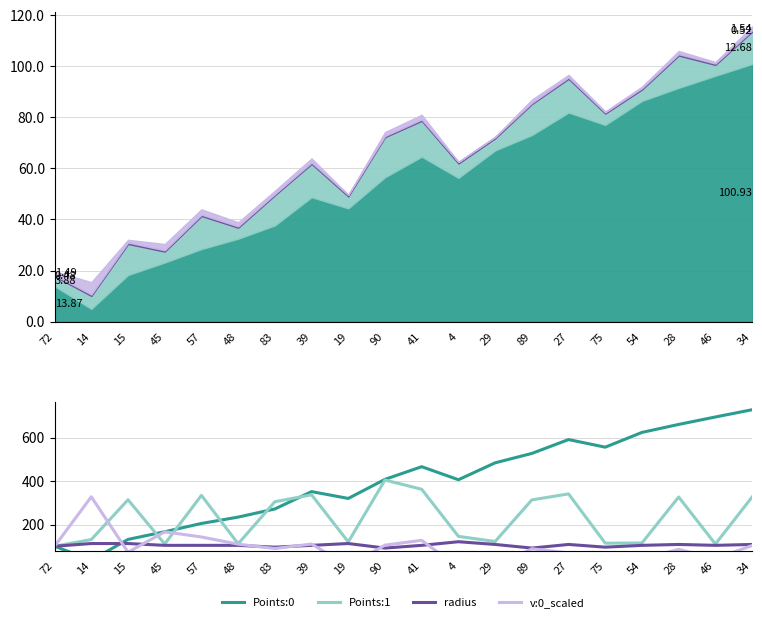

At how many categories does at least one series exceed 243?

17